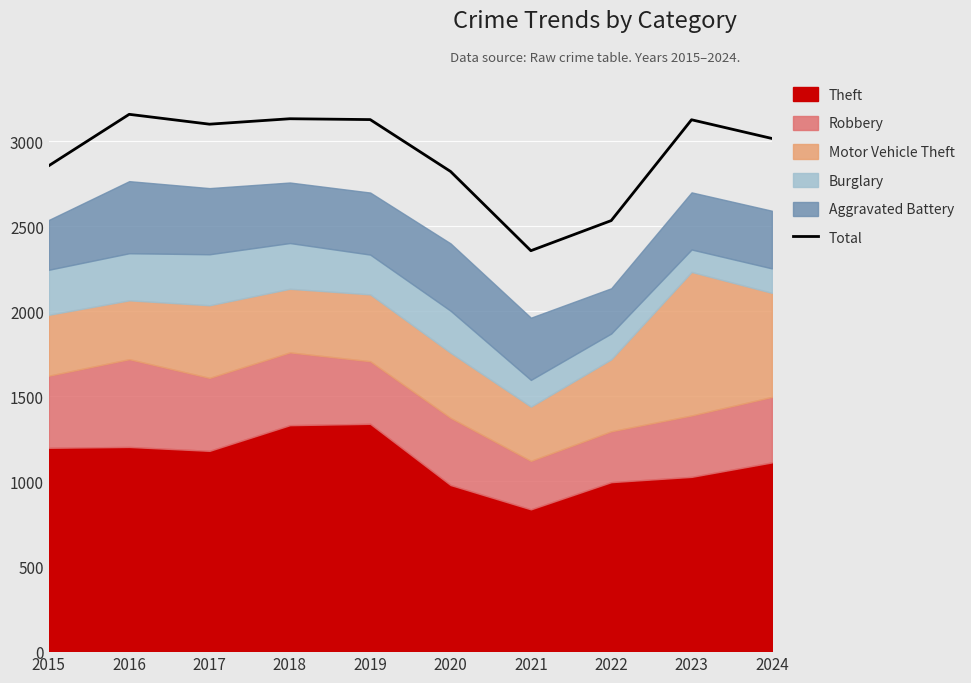

Rank the categories by value from lowest to highest.

2021, 2022, 2020, 2015, 2024, 2017, 2023, 2019, 2018, 2016